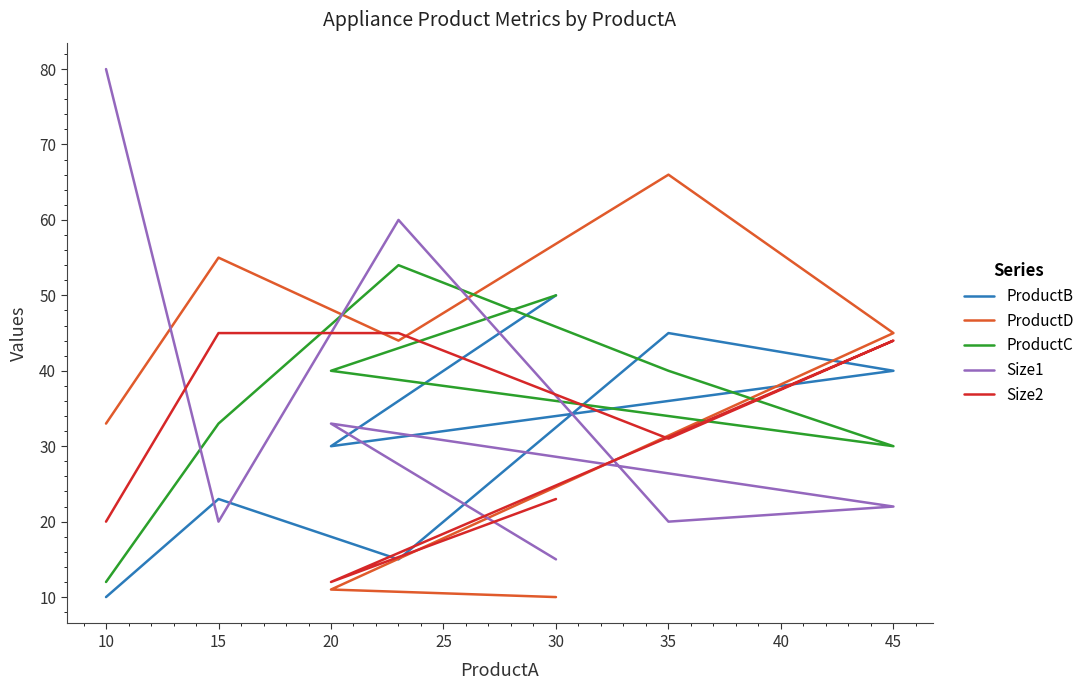

How many lines are shown in the chart?

5